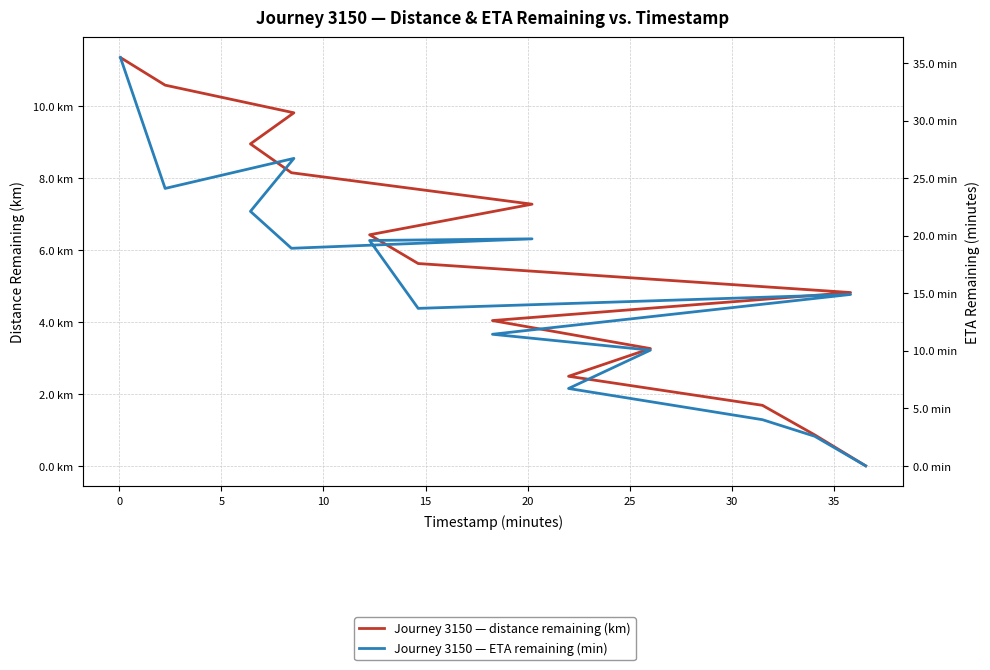

How many values in eta_remaining_minutes are above zero?

14